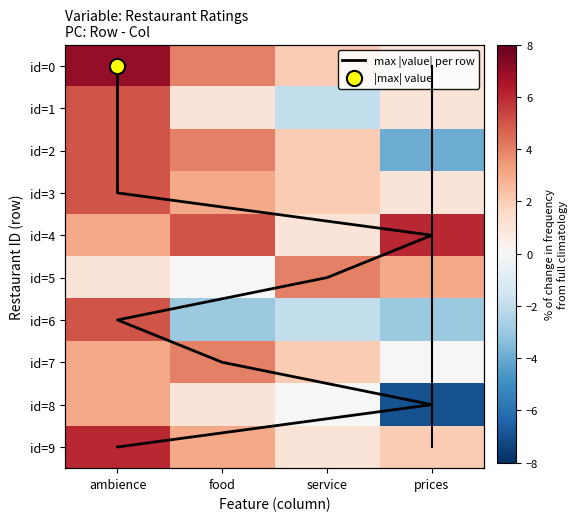

At prices, list the series in order from smallest to largest.

8, 2, 6, 7, 0, 1, 3, 9, 5, 4